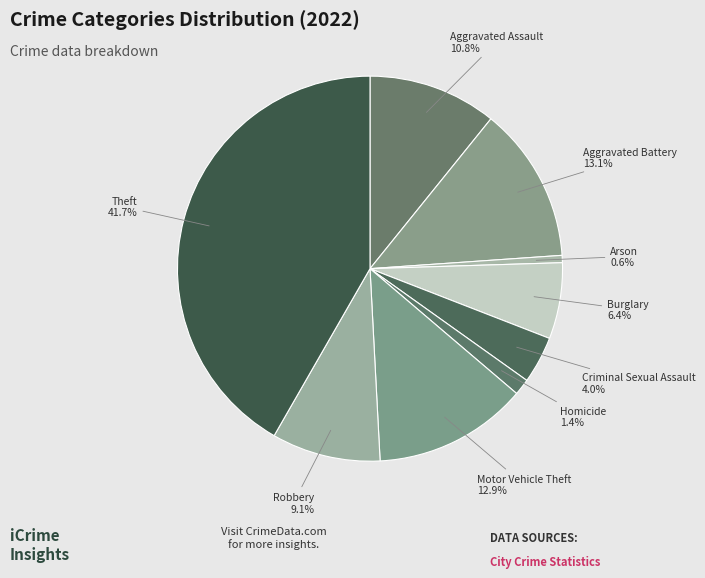

Count the number of slices in the pie.

9